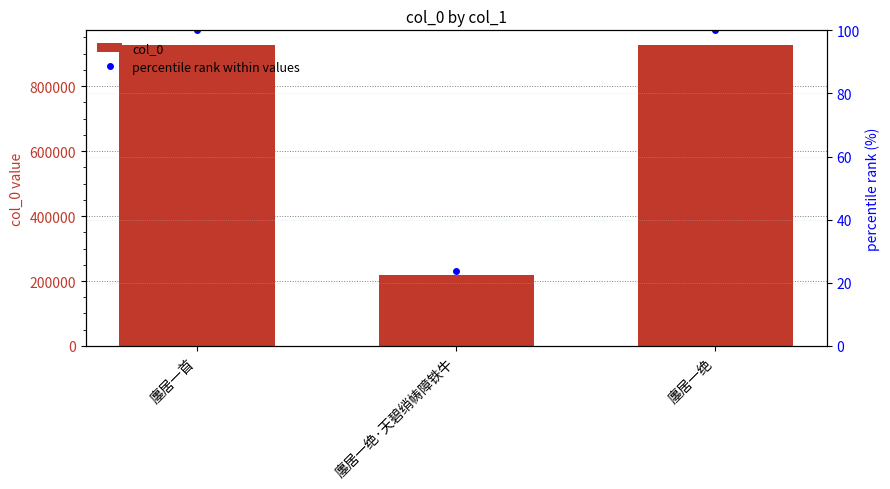

The value of col_0 at 廛居一首 is 925442.0. True or false?

True